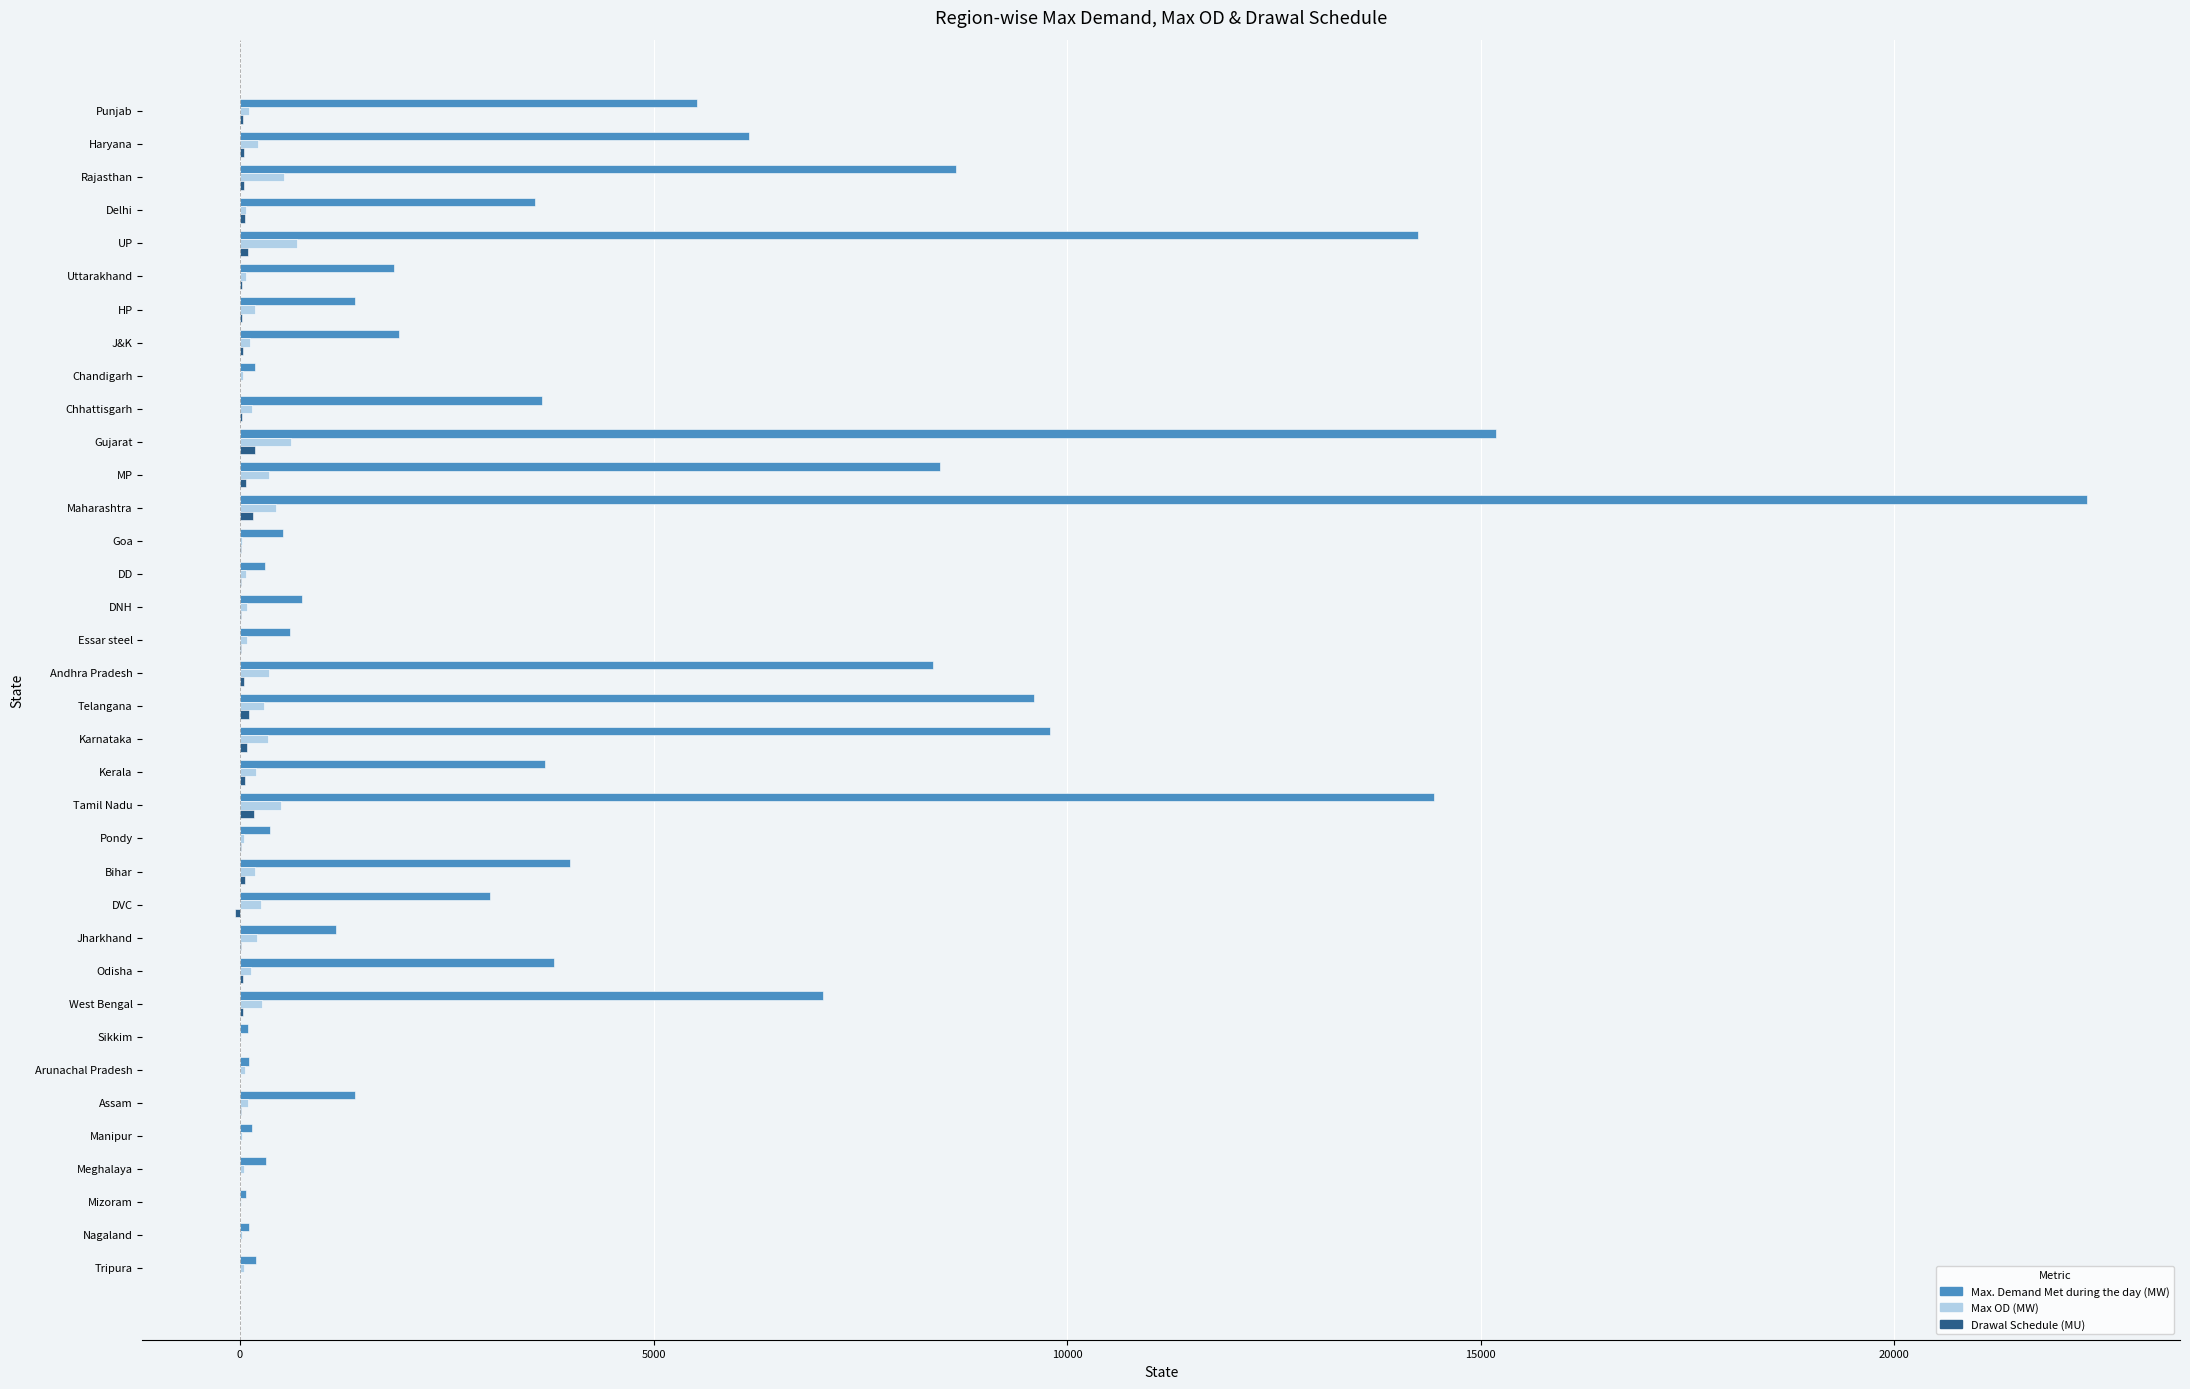

How many data points does each series have?

36